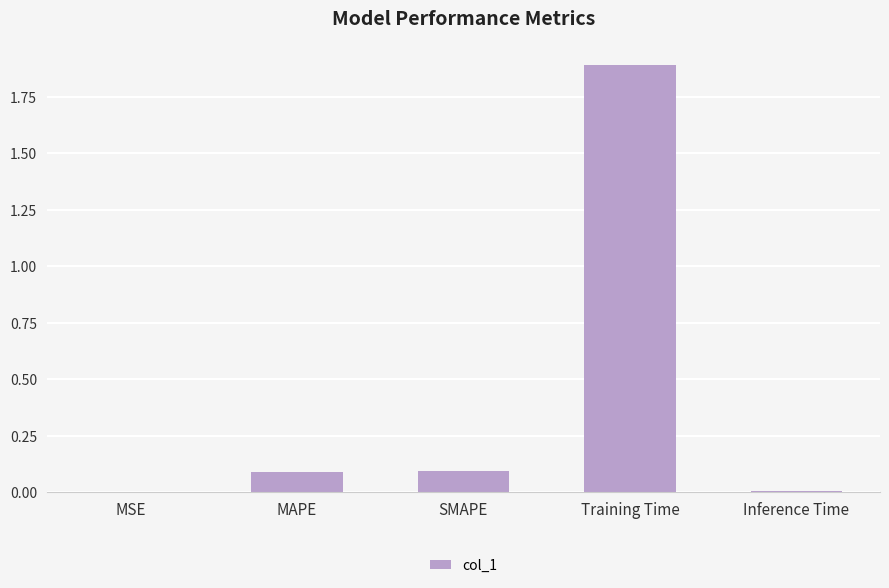

Which category has the highest value across all series?

Training Time